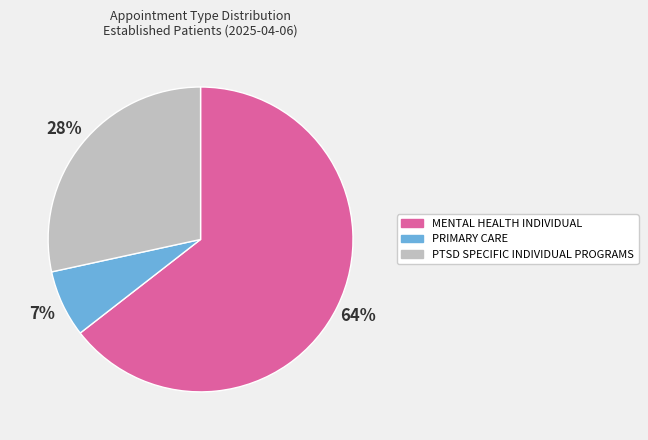

How many segments does this pie chart have?

3